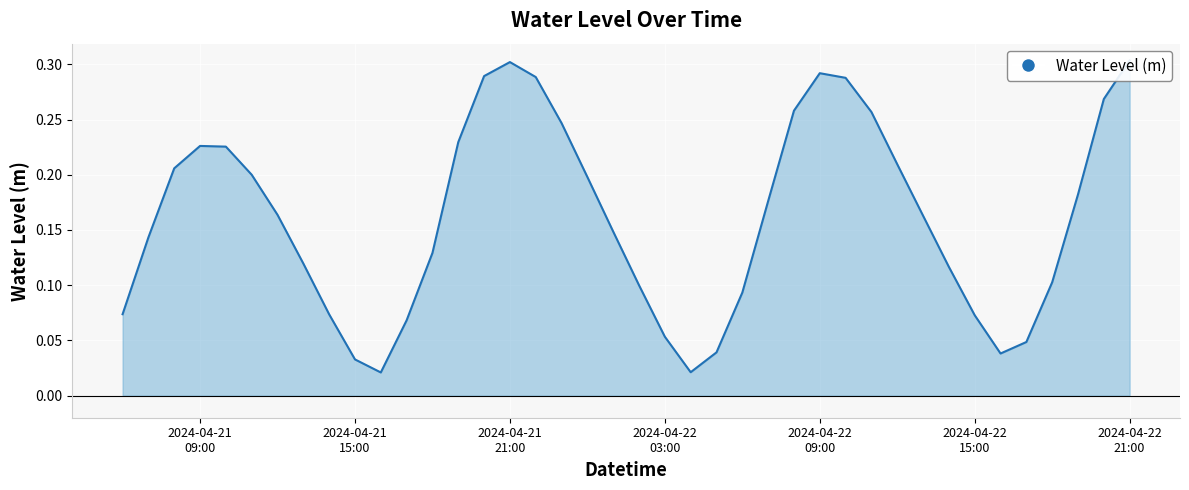

What value does the data have at 2024-04-22 00:00:00?

0.2